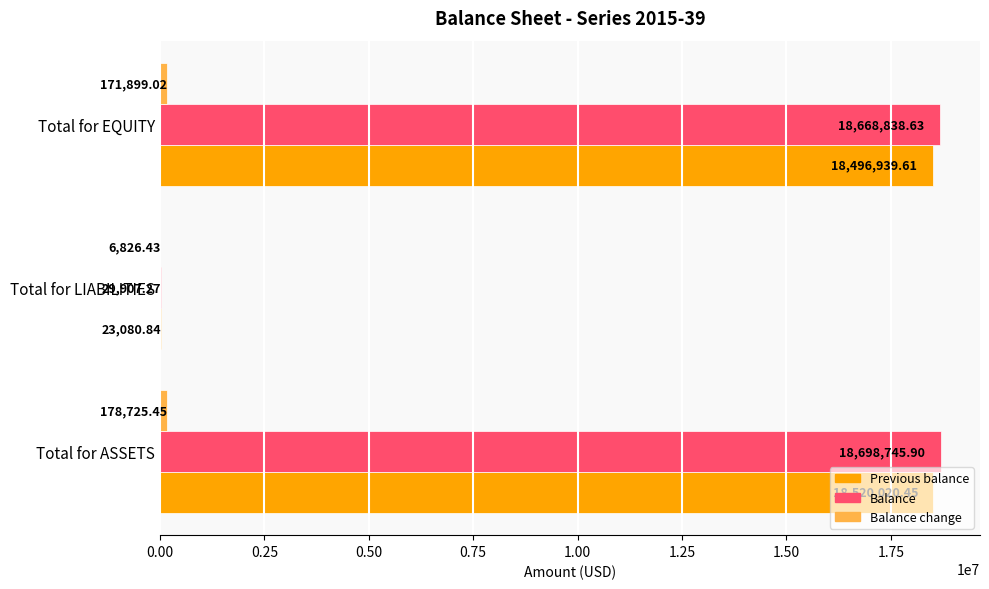

At which category is the sum across all series the highest?

Total for ASSETS